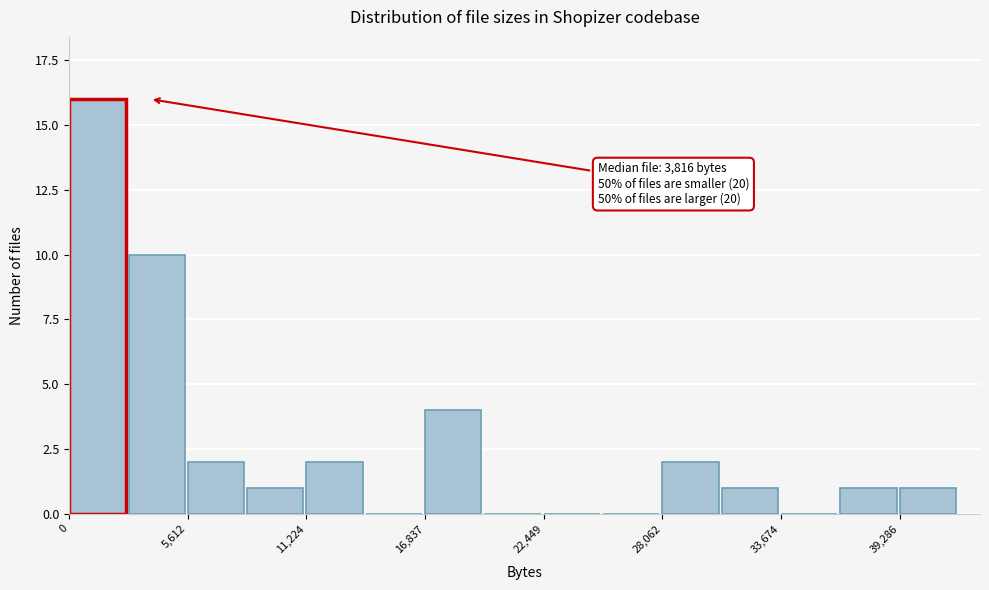

Read against the x-axis, roughly where is the centre of the tallest bar?

1000